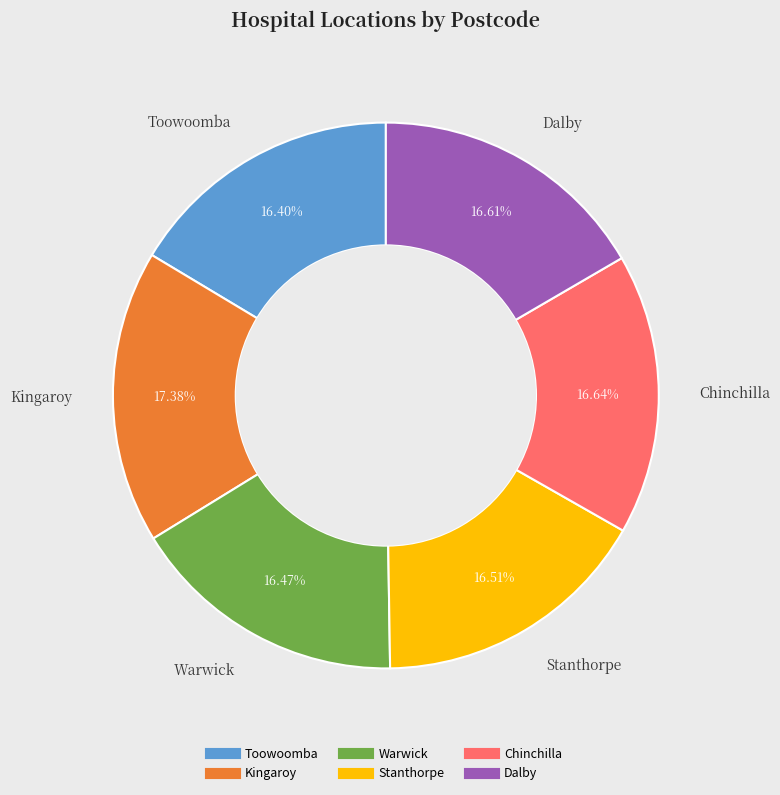

What is the total percentage of Kingaroy and Stanthorpe?

33.9%